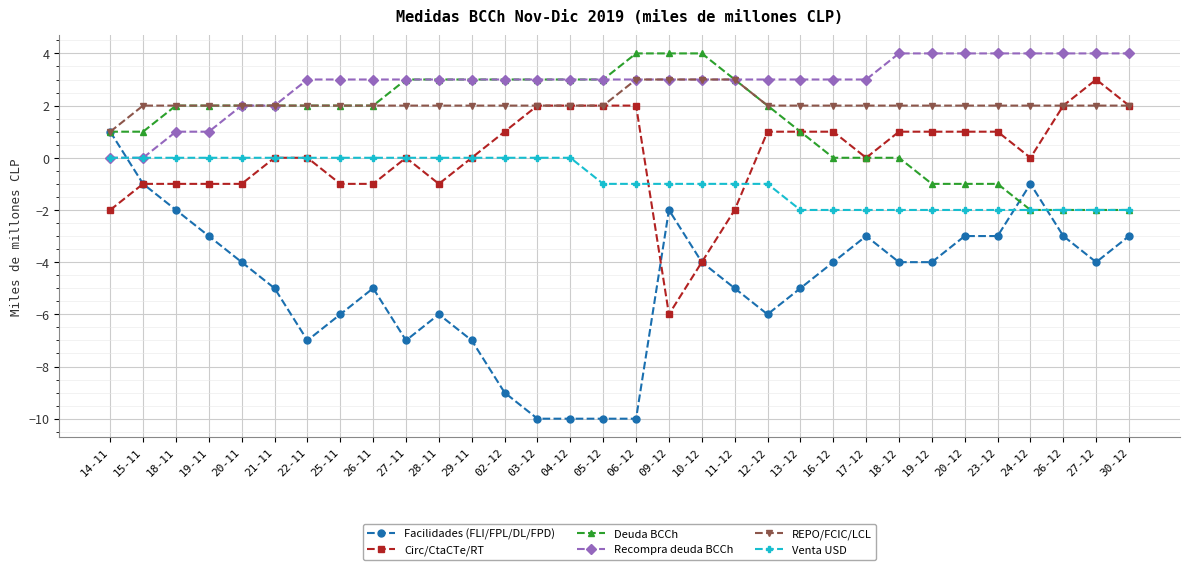

What is the average value of the Venta USD series?

-1